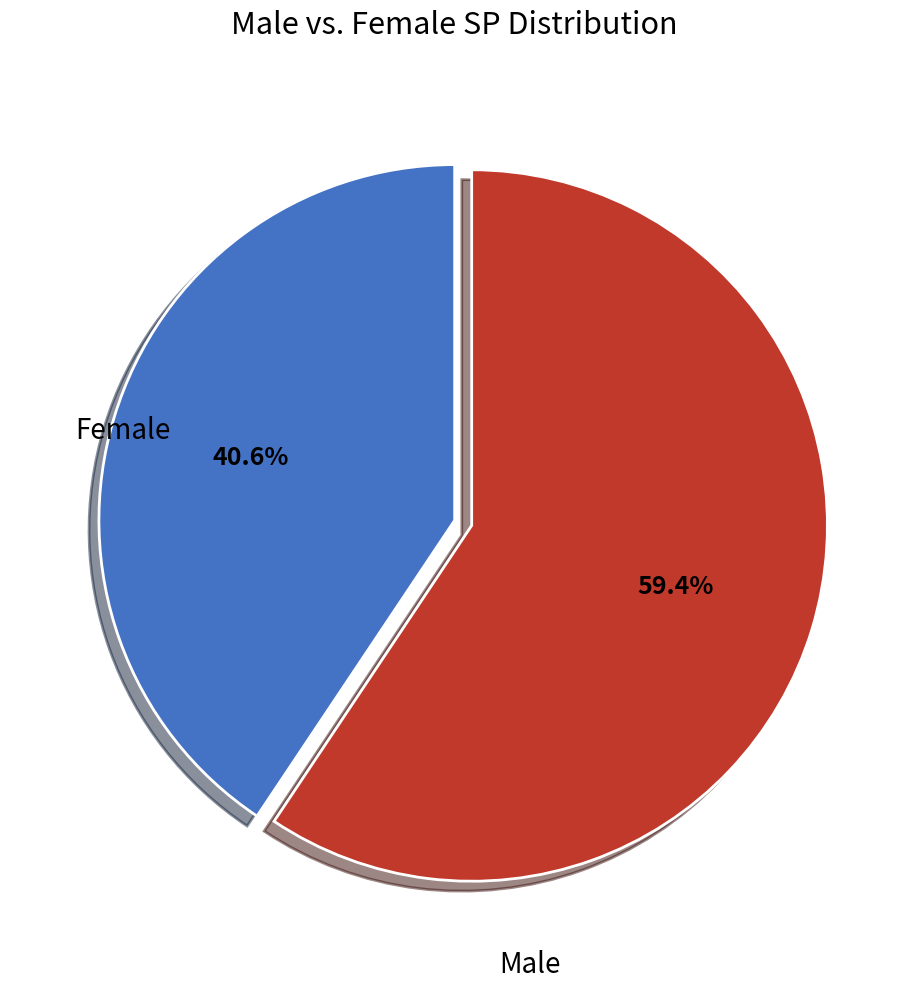

Which slice represents more than half of the pie?

Female